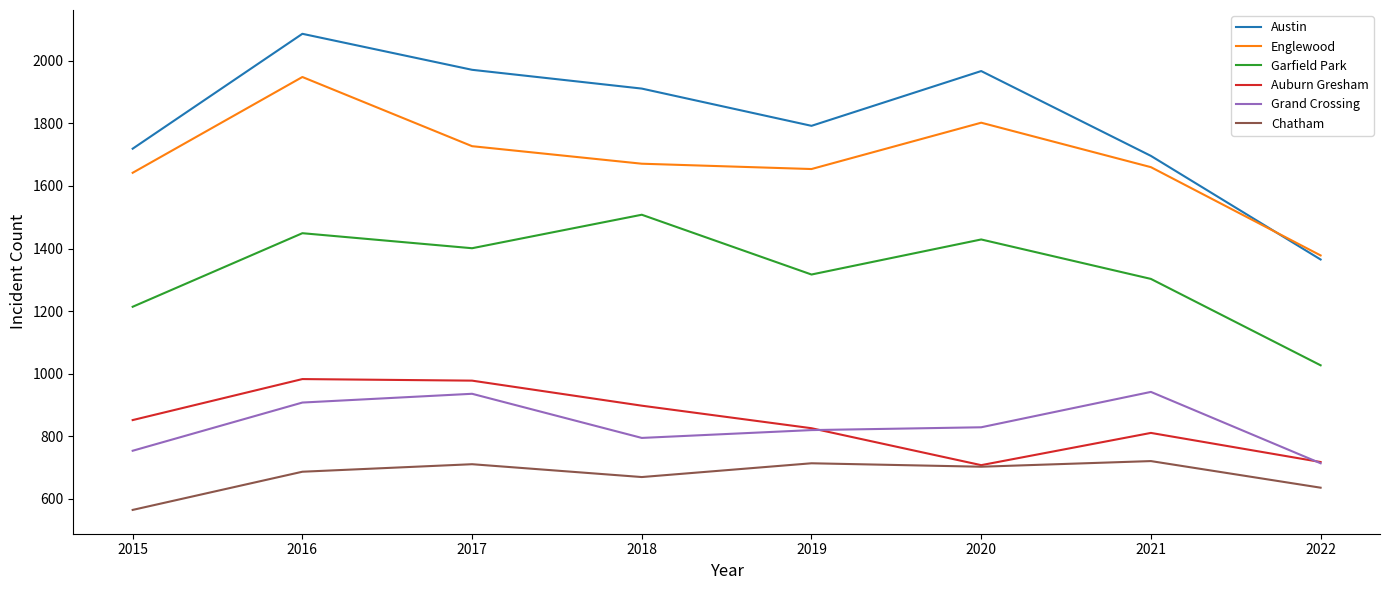

True or false: Austin has a value of 442 at 2021.

False